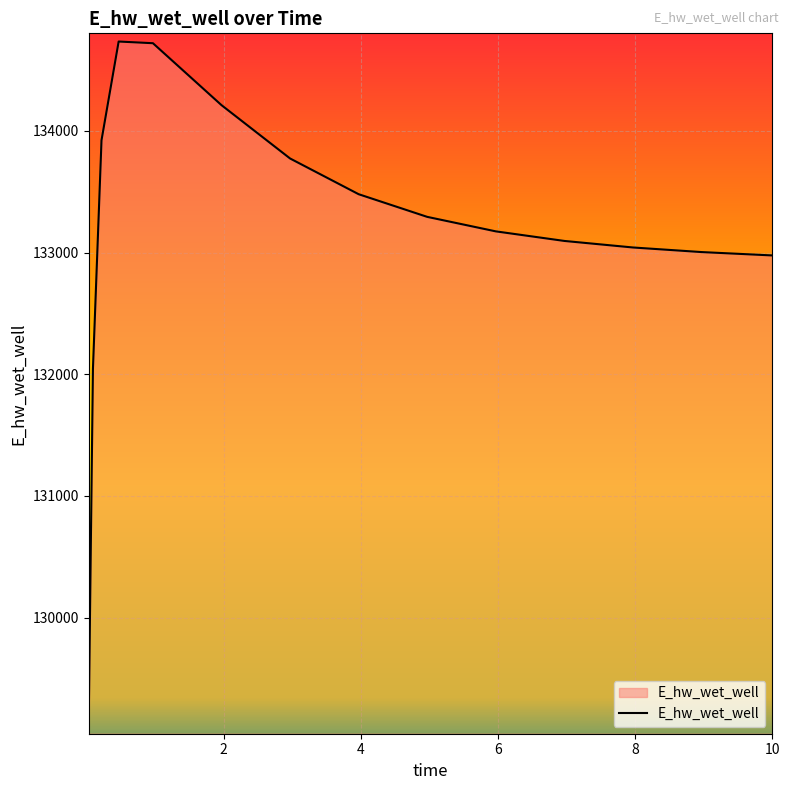

What is the greatest value displayed?

134734.8